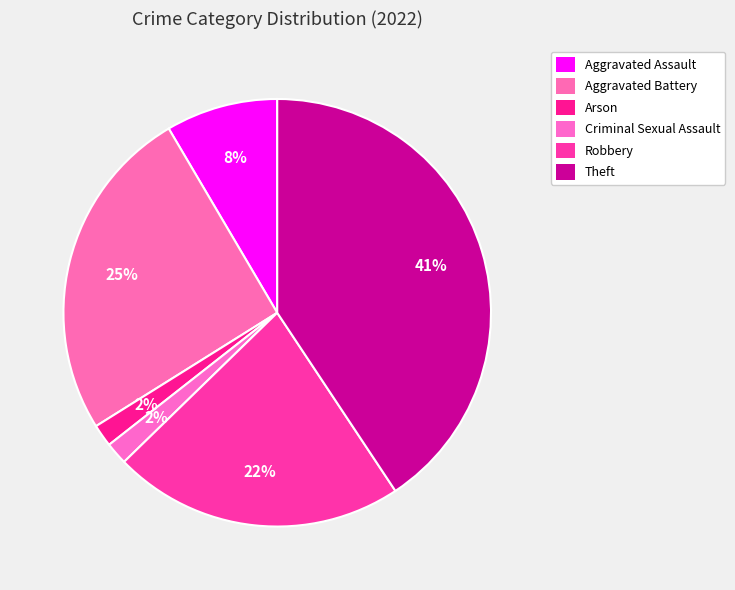

How many slices are in this pie chart?

6